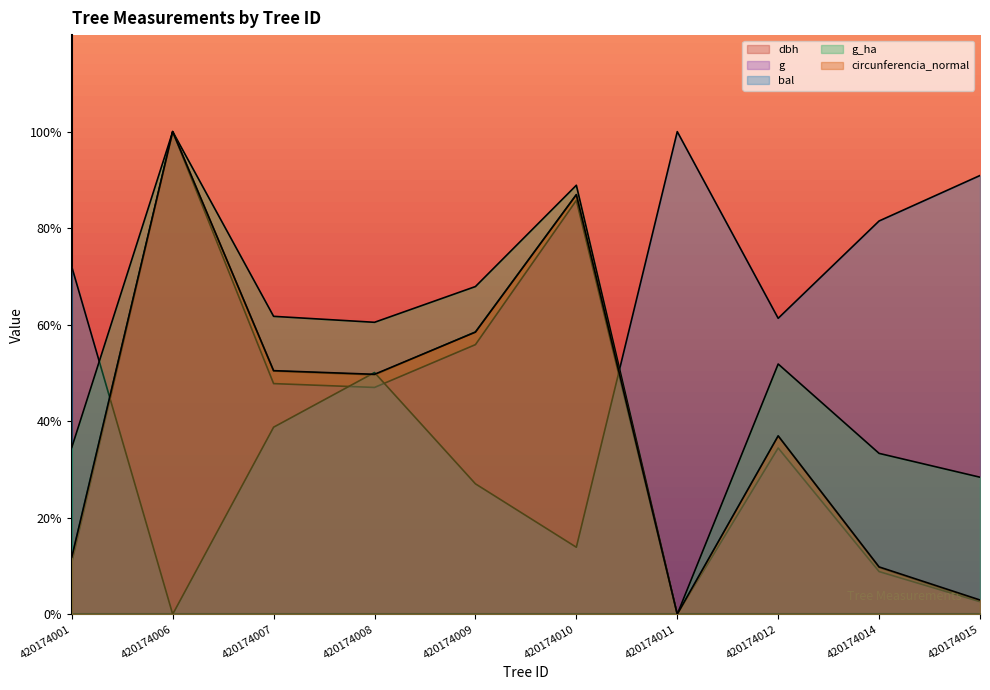

Reading left to right, list all the values displayed in this chart.

dbh: 420174001=11.9	420174006=100.0	420174007=50.4	420174008=49.6	420174009=58.5	420174010=87.0	420174011=0.0	420174012=37.0	420174014=9.7	420174015=2.8
g: 420174001=10.7	420174006=100.0	420174007=47.8	420174008=47.0	420174009=55.9	420174010=85.7	420174011=0.0	420174012=34.5	420174014=8.8	420174015=2.6
bal: 420174001=72.0	420174006=0.0	420174007=38.8	420174008=50.1	420174009=27.0	420174010=13.9	420174011=100.0	420174012=61.3	420174014=81.5	420174015=90.9
g_ha: 420174001=34.6	420174006=100.0	420174007=61.7	420174008=60.5	420174009=67.9	420174010=88.9	420174011=0.0	420174012=51.9	420174014=33.3	420174015=28.4
circunferencia_normal: 420174001=11.8	420174006=100.0	420174007=50.5	420174008=49.7	420174009=58.5	420174010=86.9	420174011=0.0	420174012=37.0	420174014=9.8	420174015=3.0